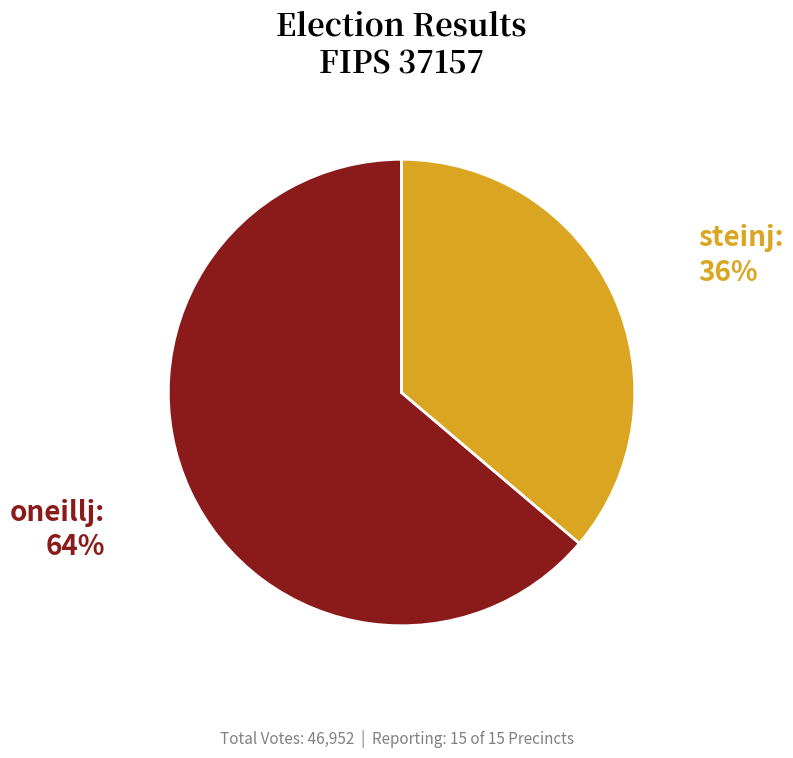

Approximately how many times larger is the value at steinj compared to oneillj?

0.6